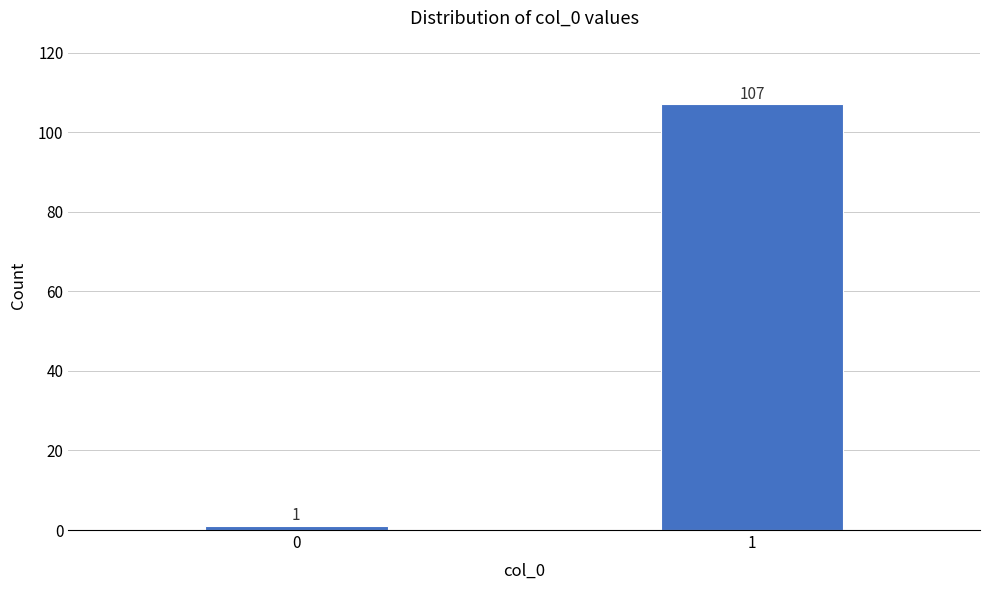

Reading right to left, transcribe all the data shown in this chart.

107	1